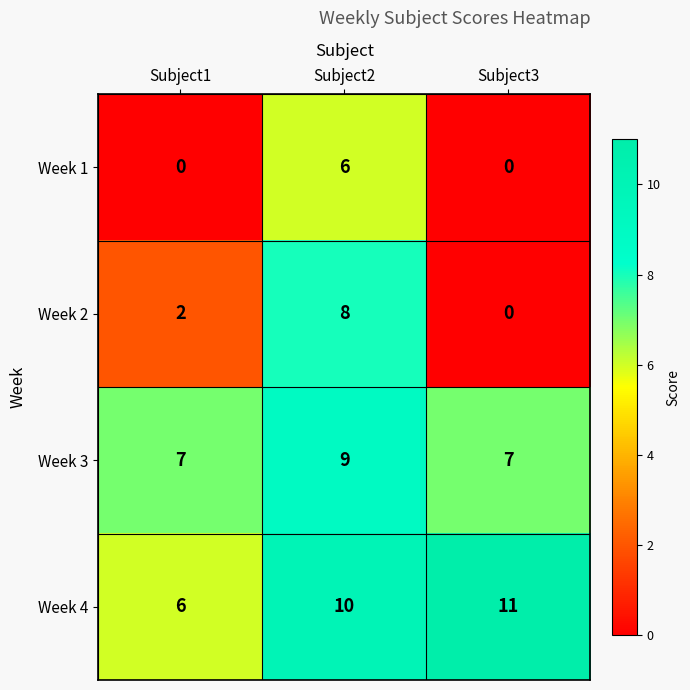

Which series has the widest spread of values?

Week 2